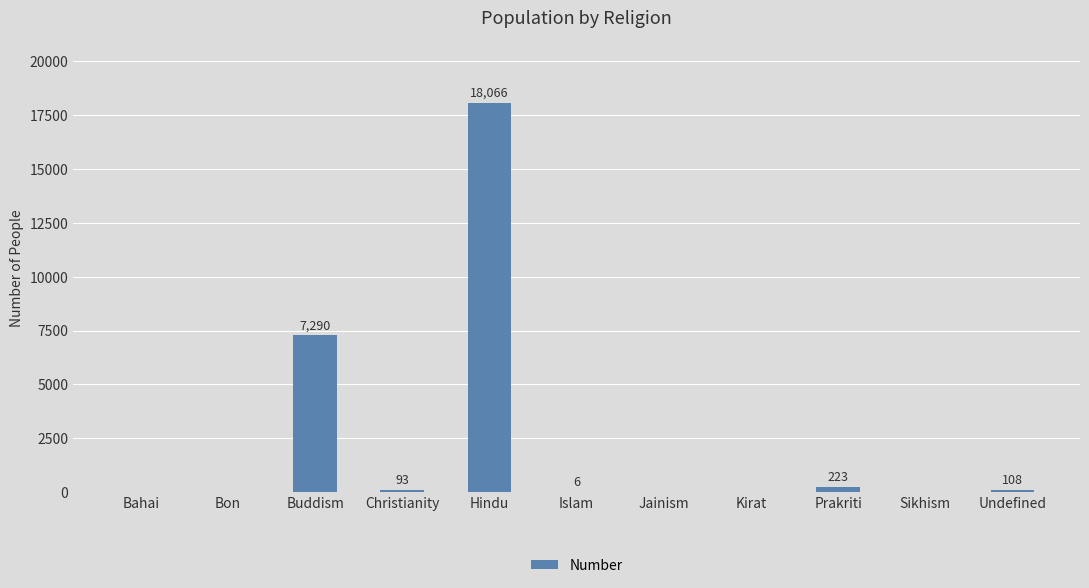

Between Jainism and Undefined, which is larger?

Undefined